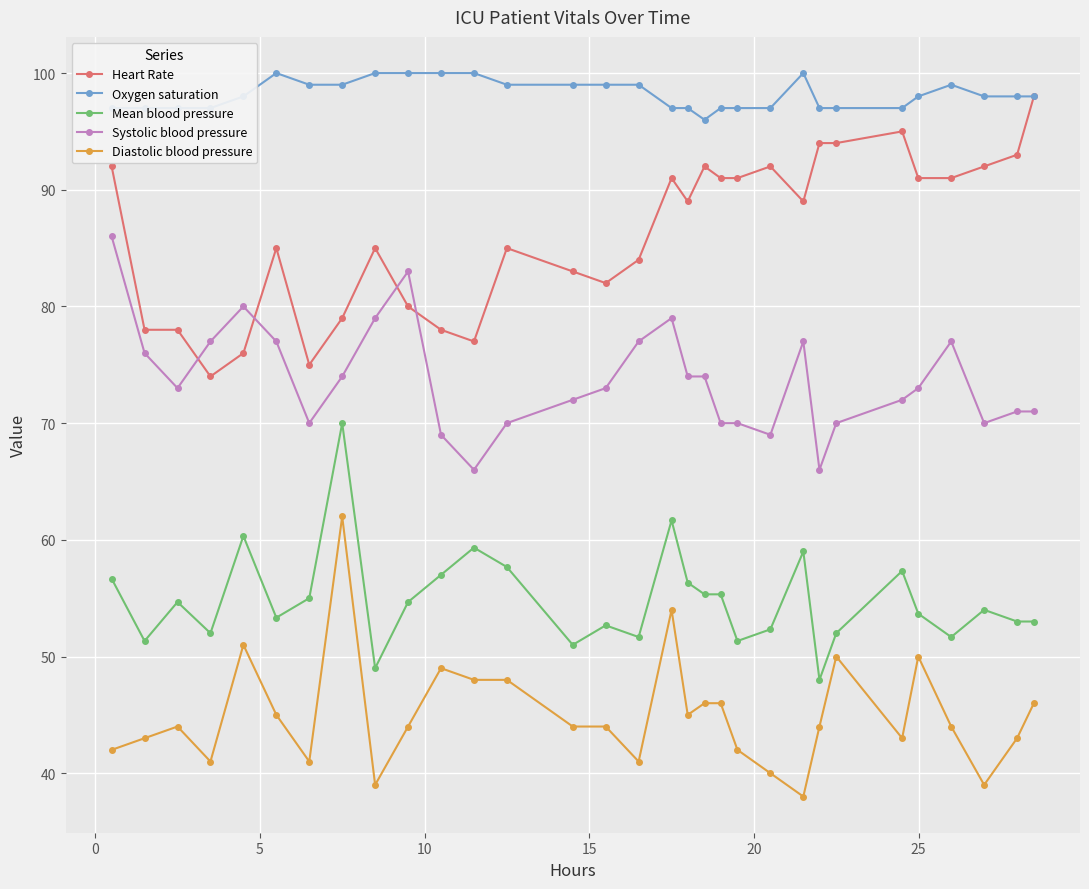

How many series are shown in this chart?

5